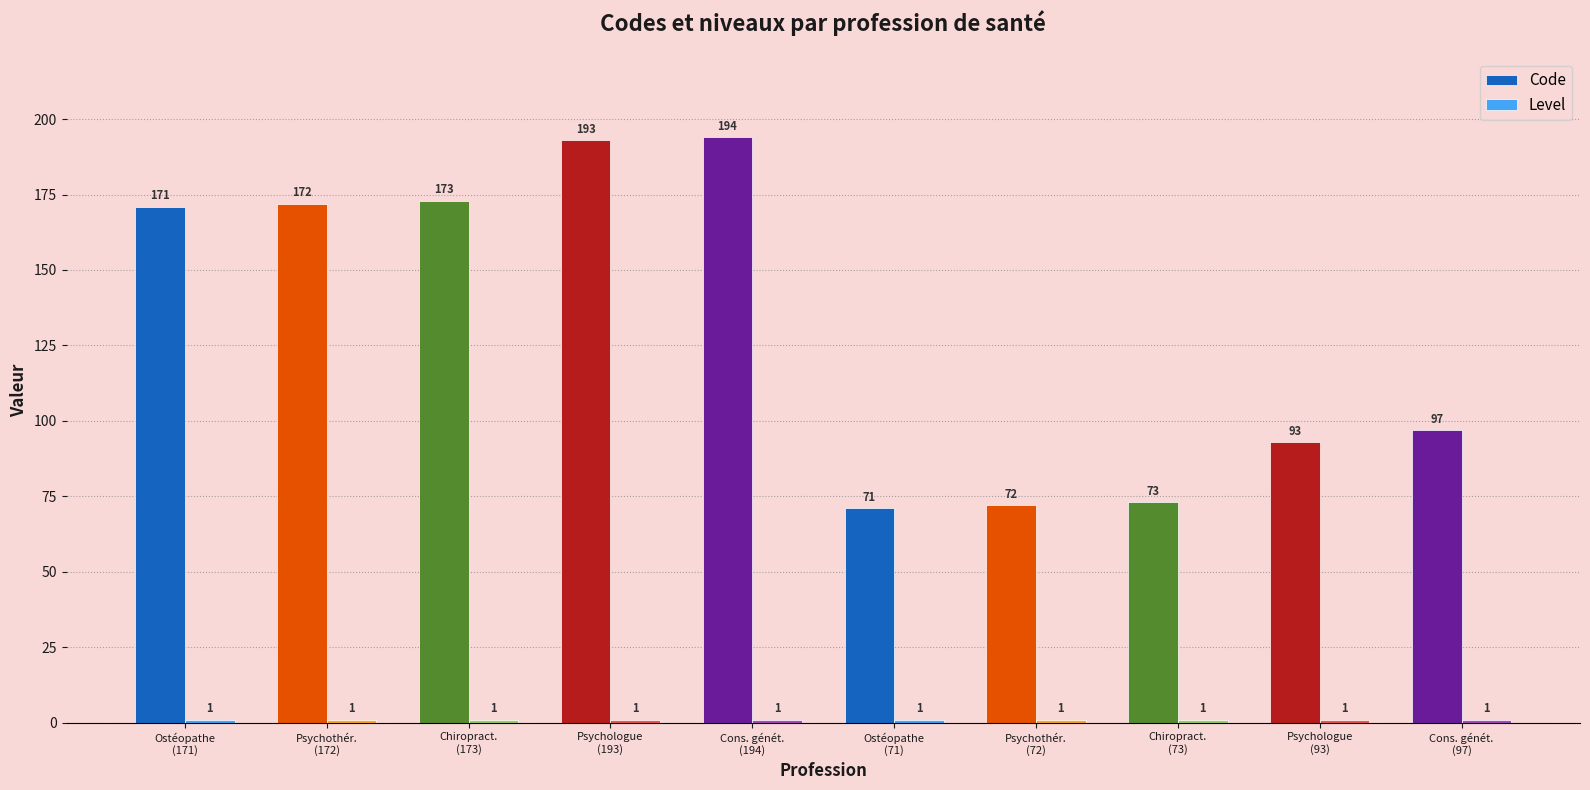

What is the highest value of the Code series?

194